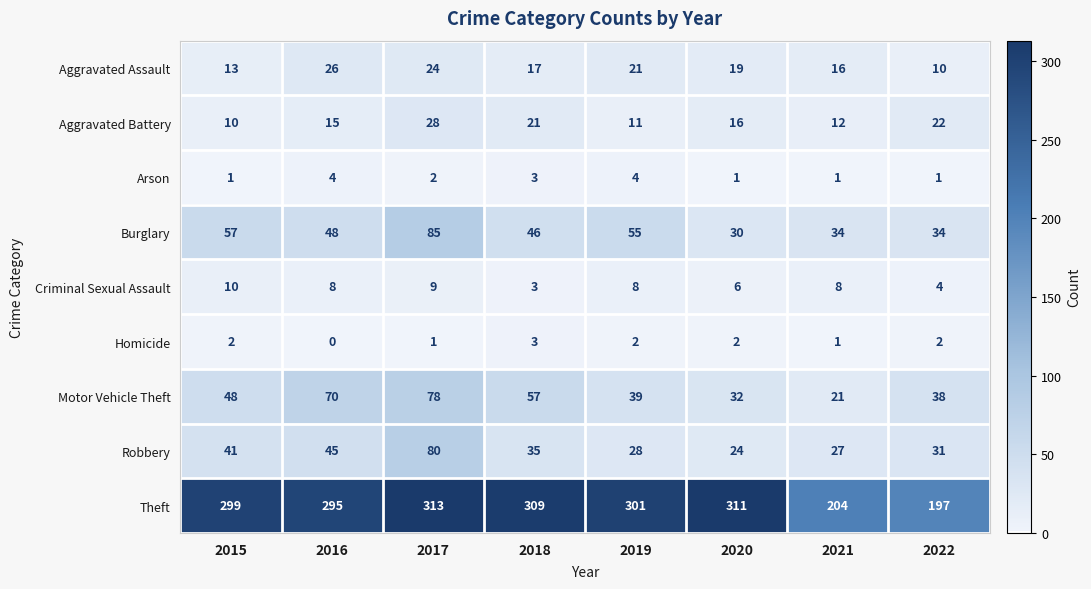

Which series changed the most between 2018 and 2020?

Motor Vehicle Theft